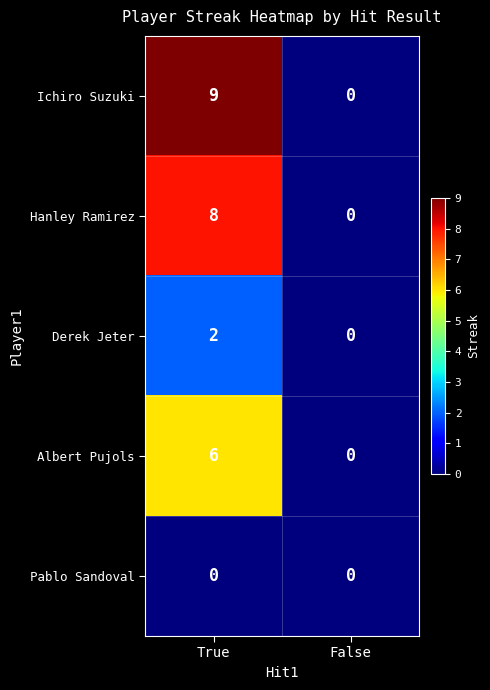

Reading left to right, transcribe all the data shown in this chart.

Ichiro Suzuki: True=9	False=0
Hanley Ramirez: True=8	False=0
Derek Jeter: True=2	False=0
Albert Pujols: True=6	False=0
Pablo Sandoval: True=0	False=0